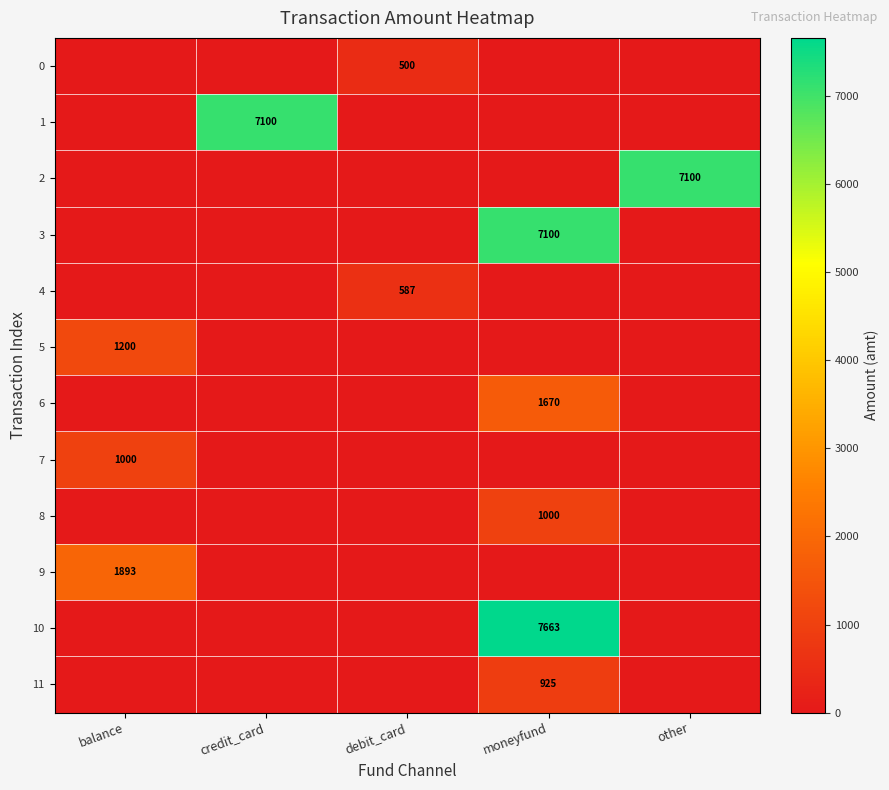

True or false: 10 has a value of 7663 at moneyfund.

True